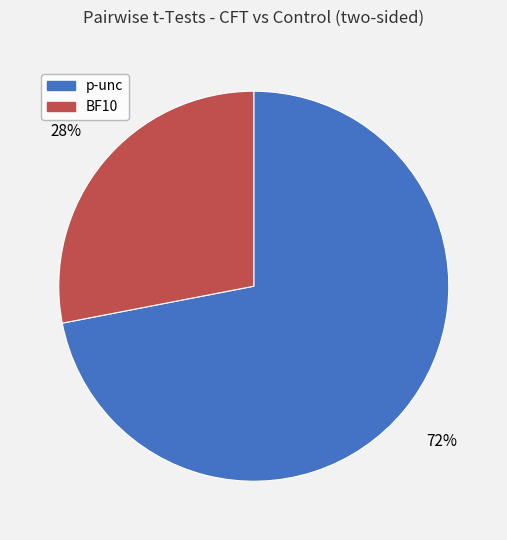

Which category has the biggest portion of the pie?

p-unc